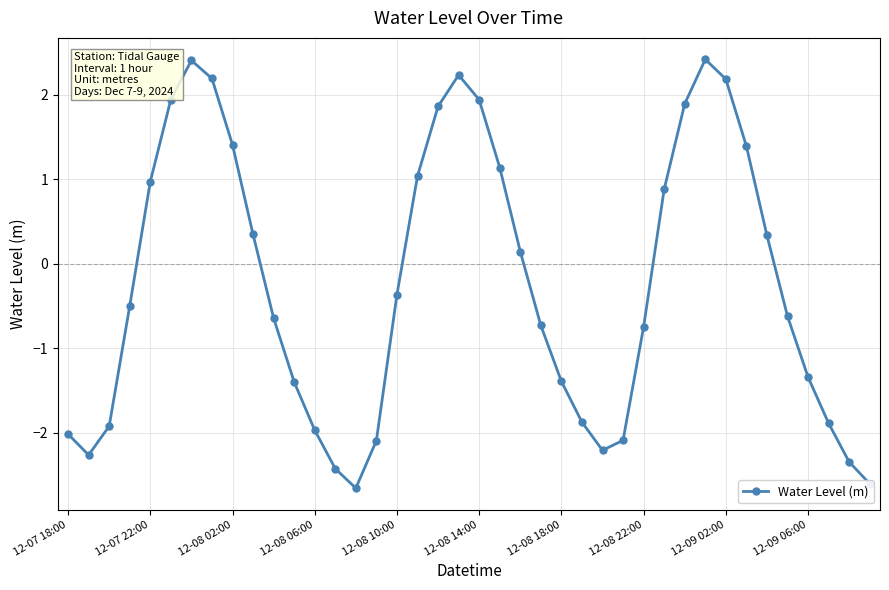

How many distinct data groups are displayed?

1